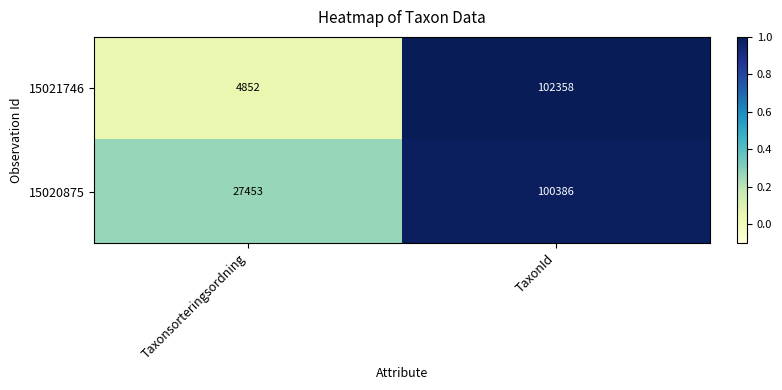

Which series has the largest total across all categories?

15020875